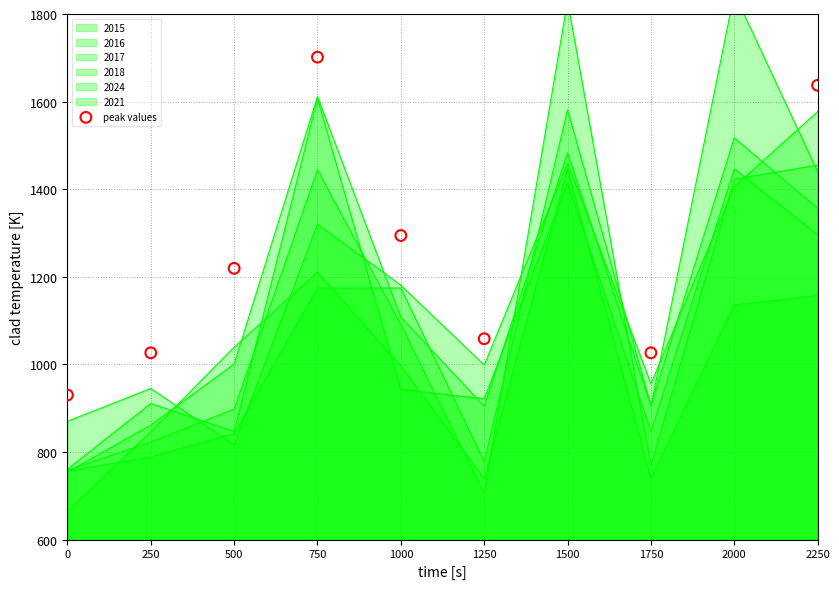

What is the change in value from 0 to 250?

+96.4